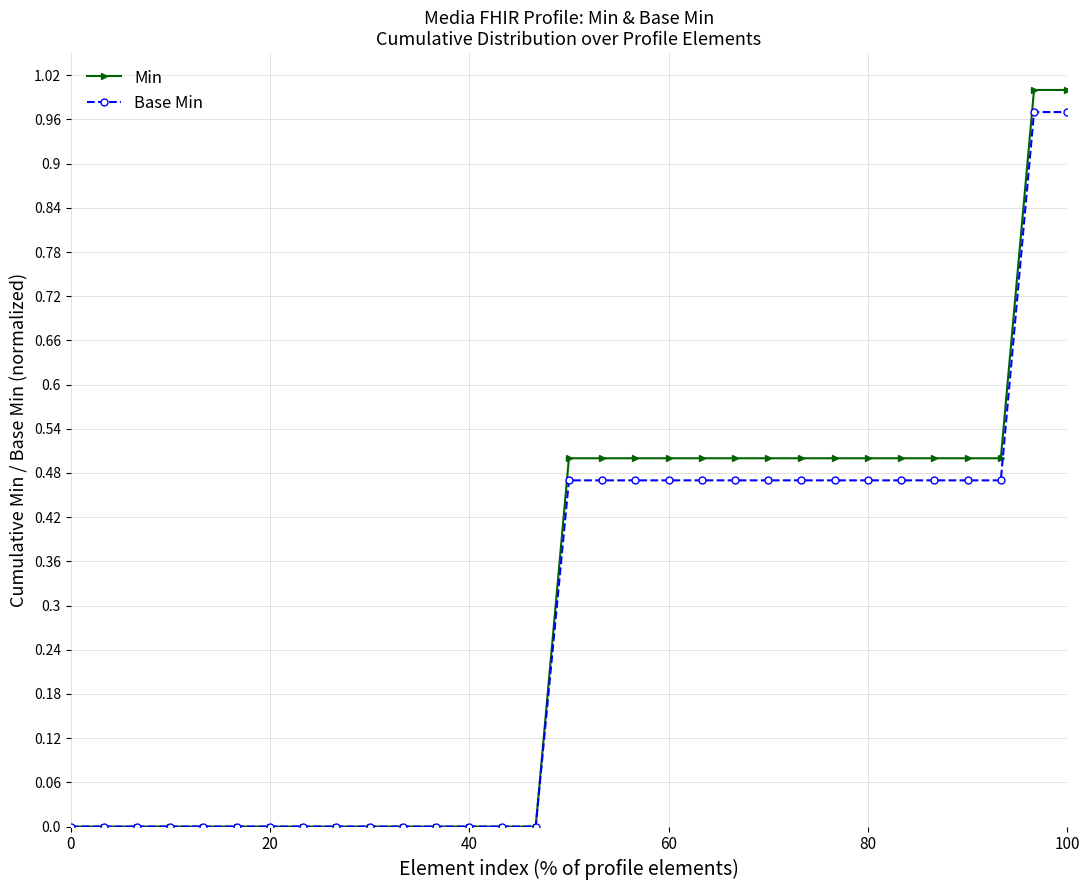

Which series has the widest spread of values?

Min